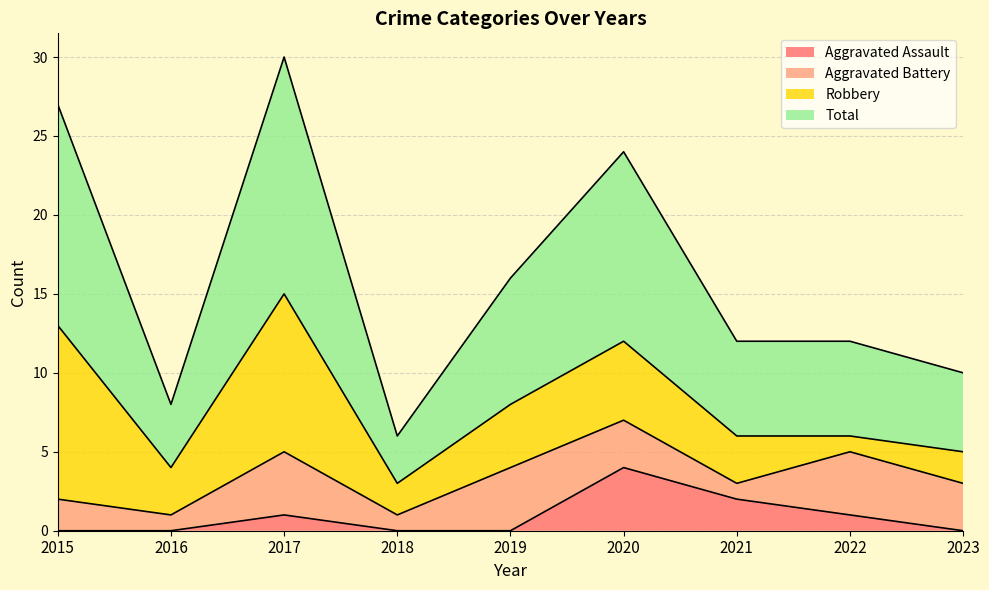

The value of Aggravated Assault at 2021 is 3. True or false?

False